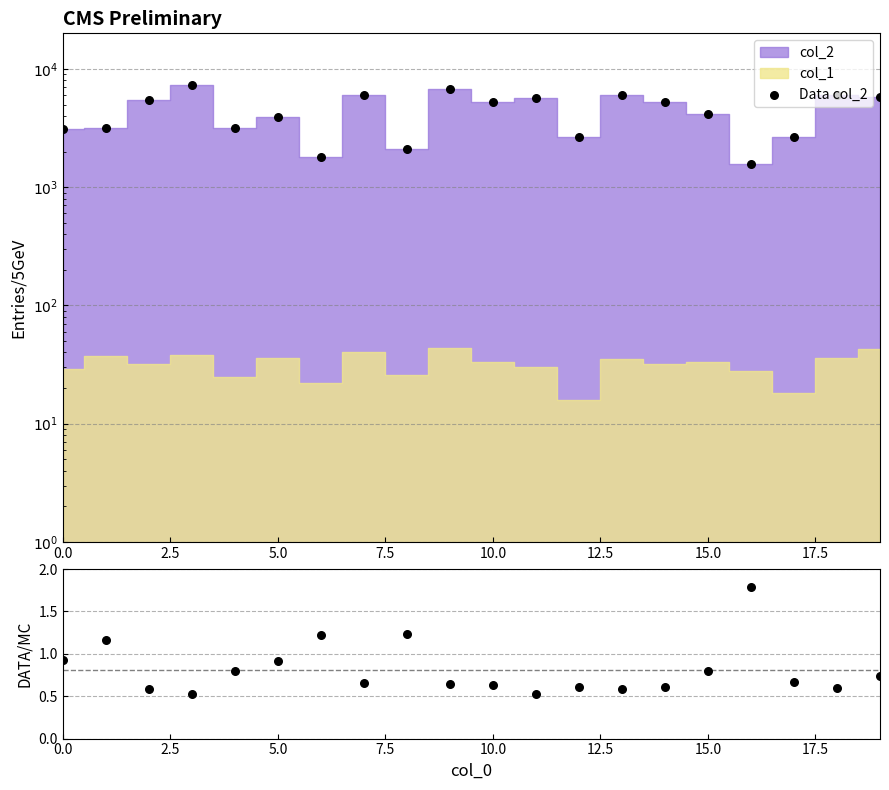

At how many categories does at least one series exceed 5757?

6